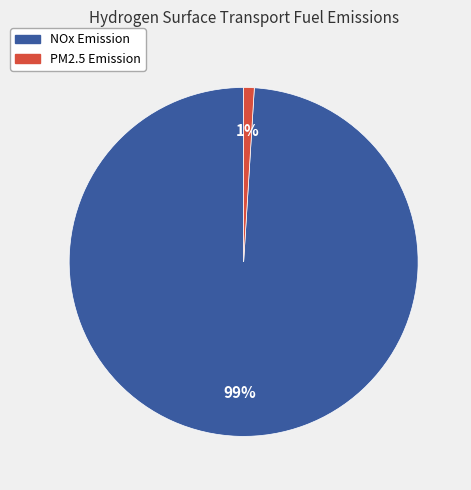

To the nearest percent, what is the difference between the largest and smallest slice percentages?

98%